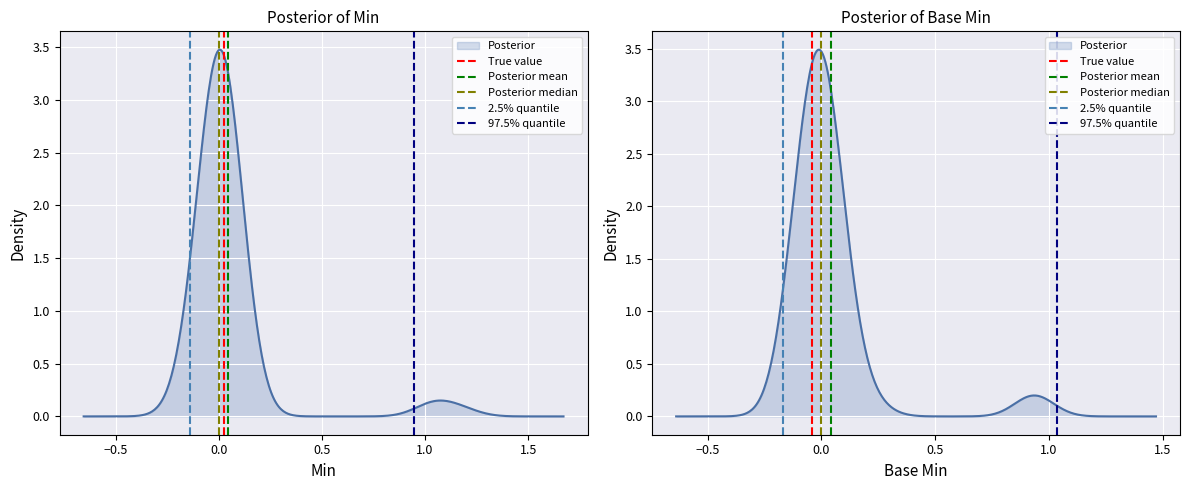

Which series has the largest total across all categories?

True value